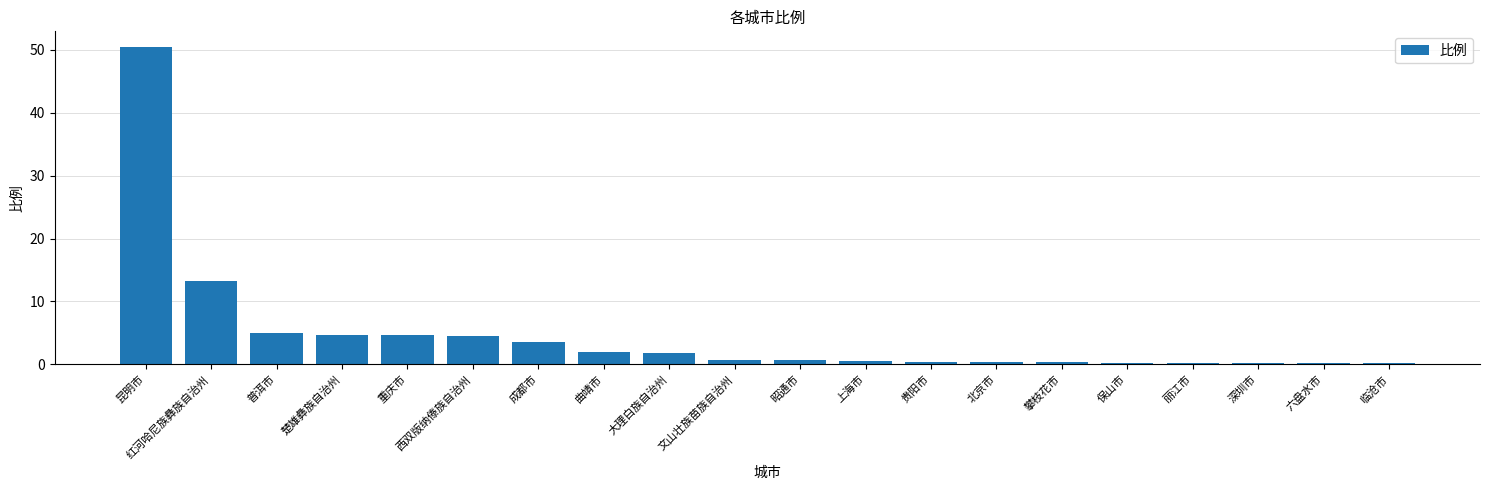

What is the minimum value shown in the chart?

0.2